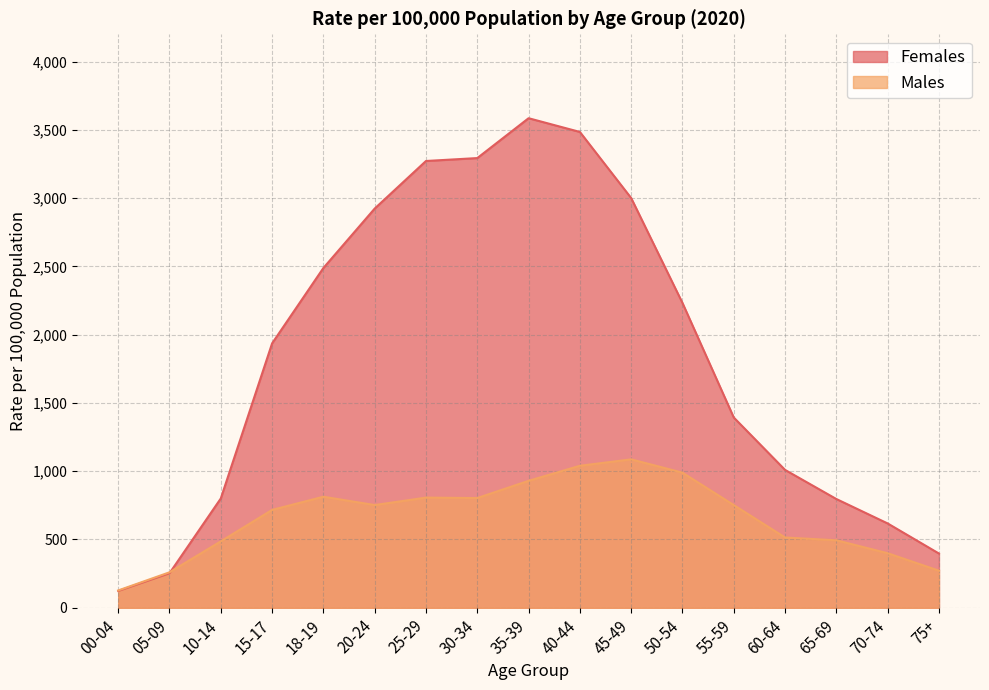

True or false: Females has a value of 4557.3 at 40-44.

False